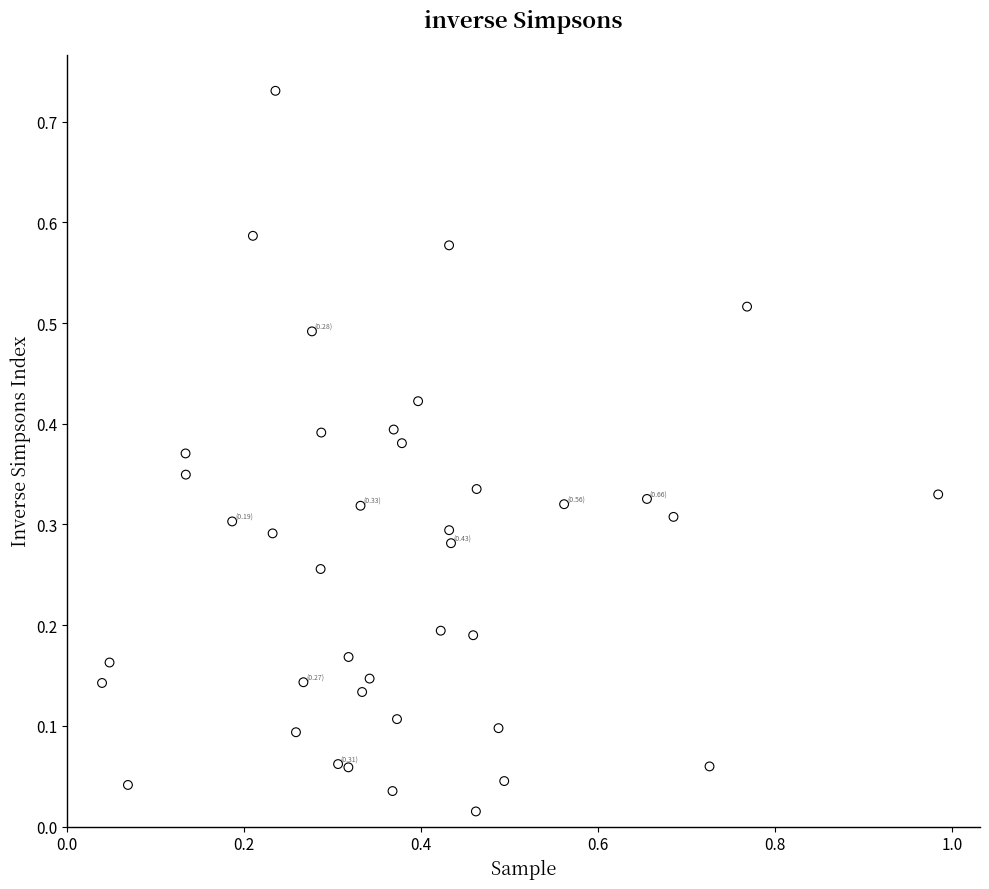

What is the range of X values (max minus min)?

0.9